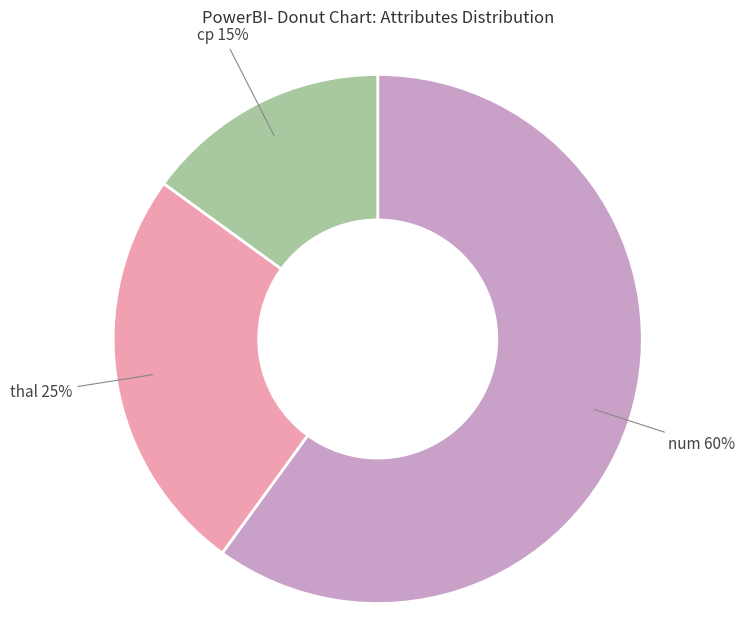

What is the ratio of the value at thal to the value at cp?

1.7